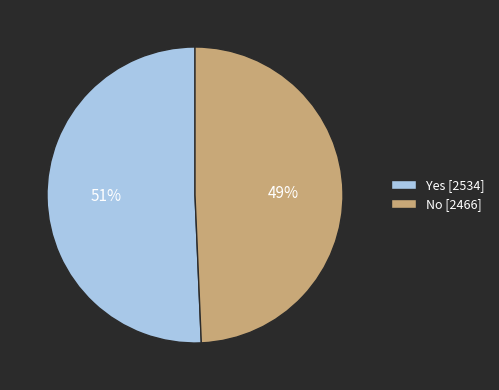

The No slice represents 49% of the pie. True or false?

True